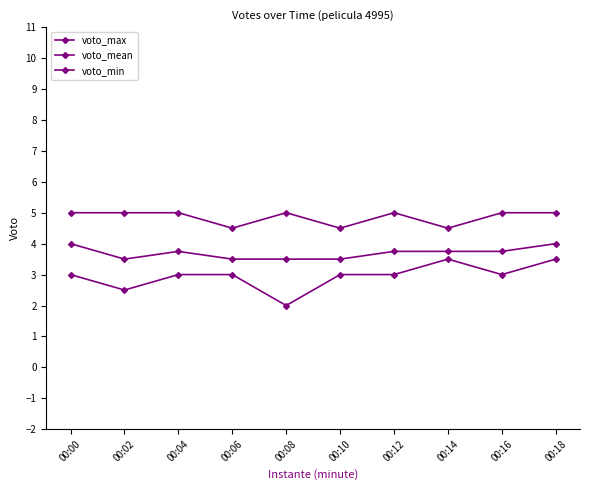

Rank the categories by voto_min value from highest to lowest.

00:14, 00:18, 00:00, 00:04, 00:06, 00:10, 00:12, 00:16, 00:02, 00:08